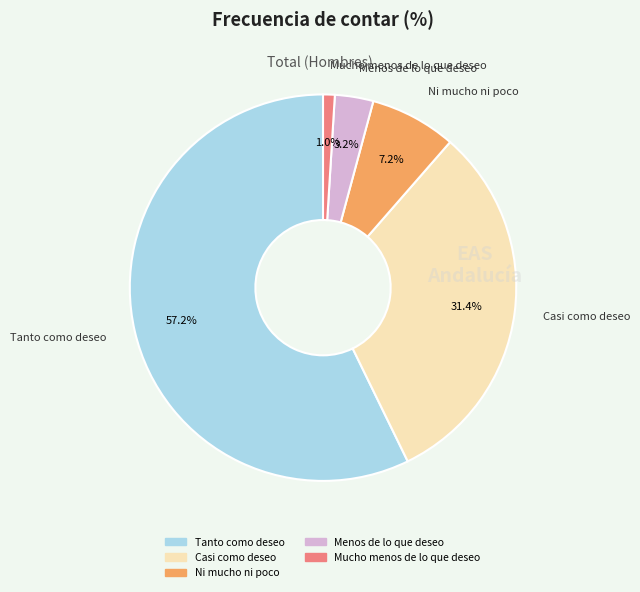

What percentage is the Ni mucho ni poco slice, to the nearest percent?

7%